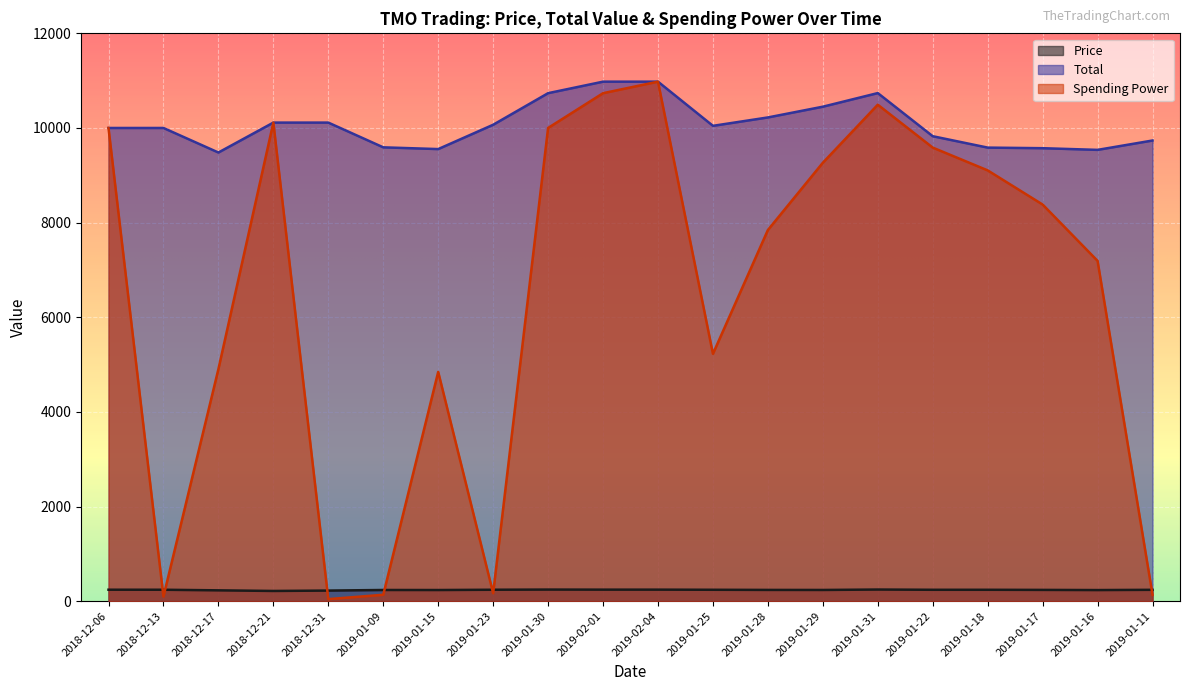

True or false: Price and Total intersect in this chart.

False